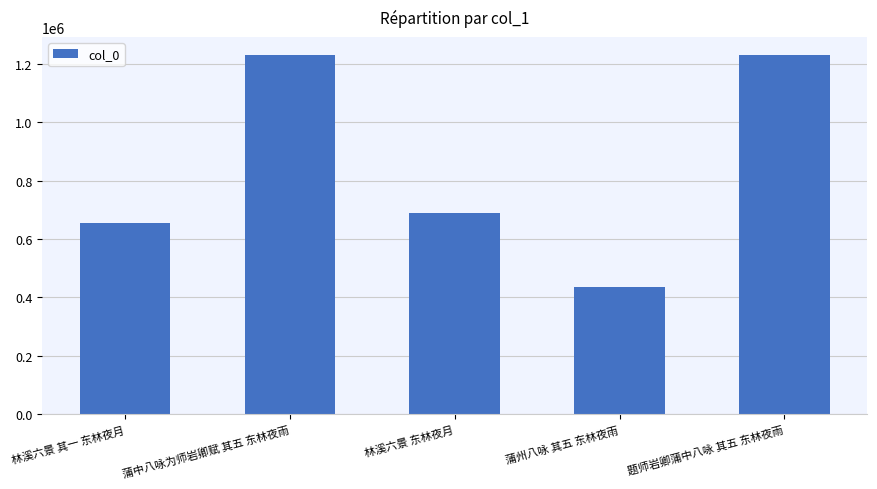

What is the average value?

847976